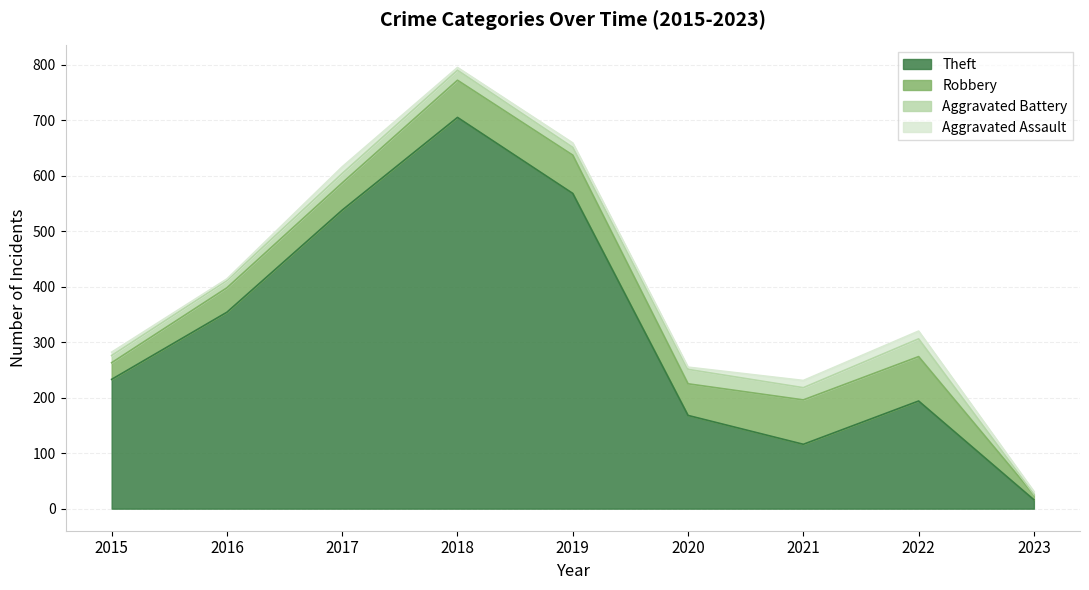

What is the difference between the Theft values at 2015 and 2019?

335